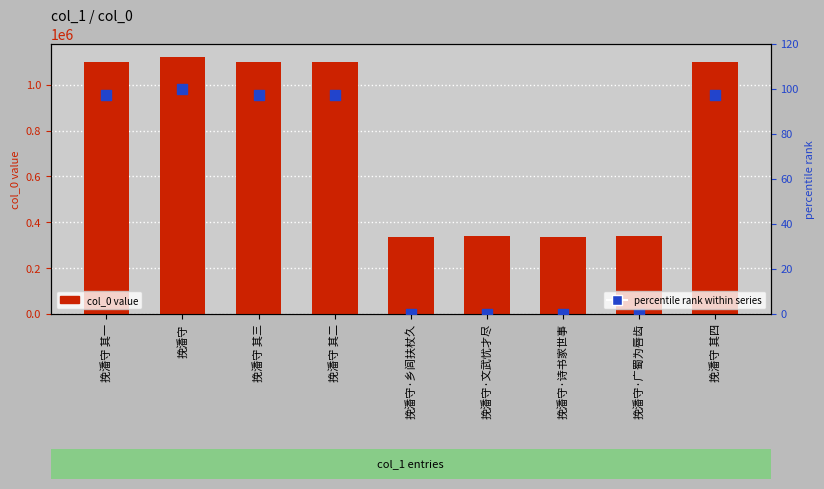

Is the value of col_0 value at 挽潘守 其四 greater than the value of percentile rank within series at 挽潘守·文武忧才尽?

Yes